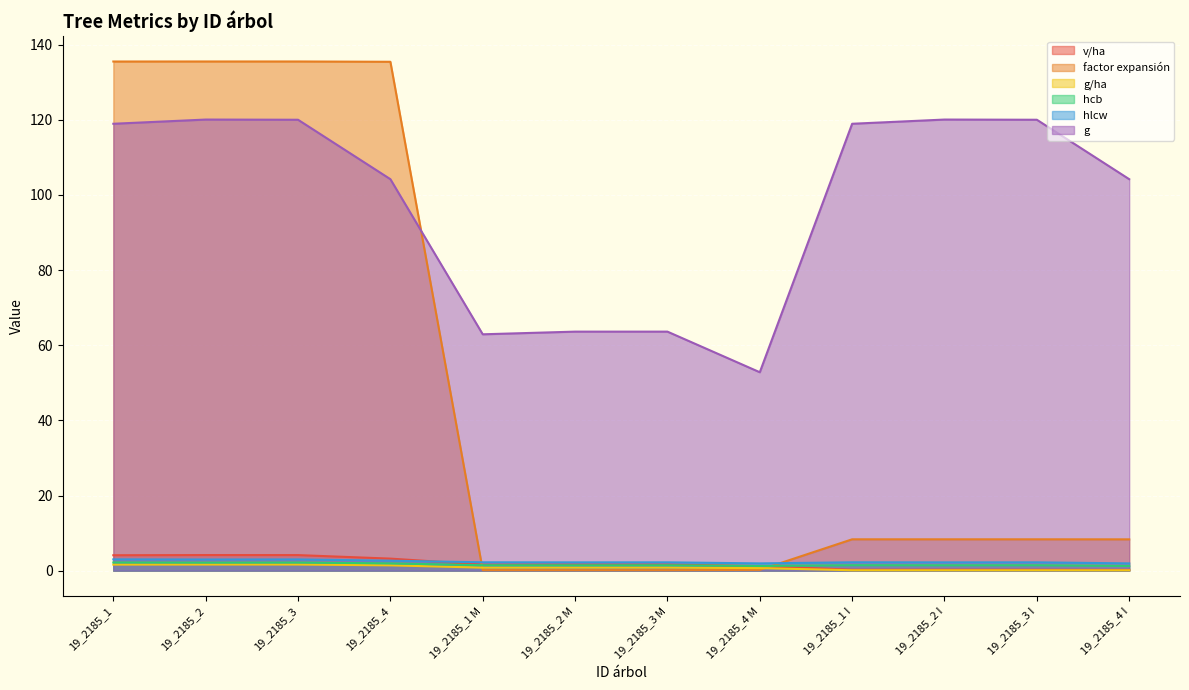

What is the spread (max minus min) of values at 19_2185_2 I?

120.0